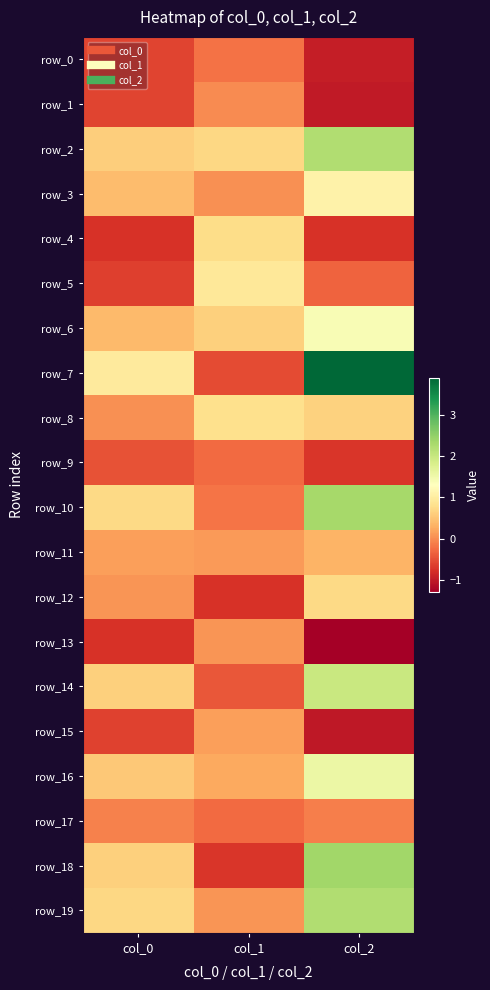

Reading left to right, extract all data points from this chart.

row_0: col_0=-0.6	col_1=-0.2	col_2=-1.0
row_1: col_0=-0.6	col_1=-0.0	col_2=-1.0
row_2: col_0=0.6	col_1=0.7	col_2=2.2
row_3: col_0=0.4	col_1=0.0	col_2=1.1
row_4: col_0=-0.8	col_1=0.8	col_2=-0.8
row_5: col_0=-0.6	col_1=0.9	col_2=-0.3
row_6: col_0=0.4	col_1=0.6	col_2=1.4
row_7: col_0=1.0	col_1=-0.5	col_2=3.9
row_8: col_0=0.0	col_1=0.8	col_2=0.6
row_9: col_0=-0.5	col_1=-0.3	col_2=-0.7
row_10: col_0=0.7	col_1=-0.2	col_2=2.3
row_11: col_0=0.2	col_1=0.1	col_2=0.3
row_12: col_0=0.1	col_1=-0.8	col_2=0.7
row_13: col_0=-0.8	col_1=0.1	col_2=-1.3
row_14: col_0=0.6	col_1=-0.4	col_2=2.0
row_15: col_0=-0.6	col_1=0.2	col_2=-1.0
row_16: col_0=0.5	col_1=0.2	col_2=1.6
row_17: col_0=-0.1	col_1=-0.3	col_2=-0.1
row_18: col_0=0.6	col_1=-0.7	col_2=2.4
row_19: col_0=0.7	col_1=0.1	col_2=2.2